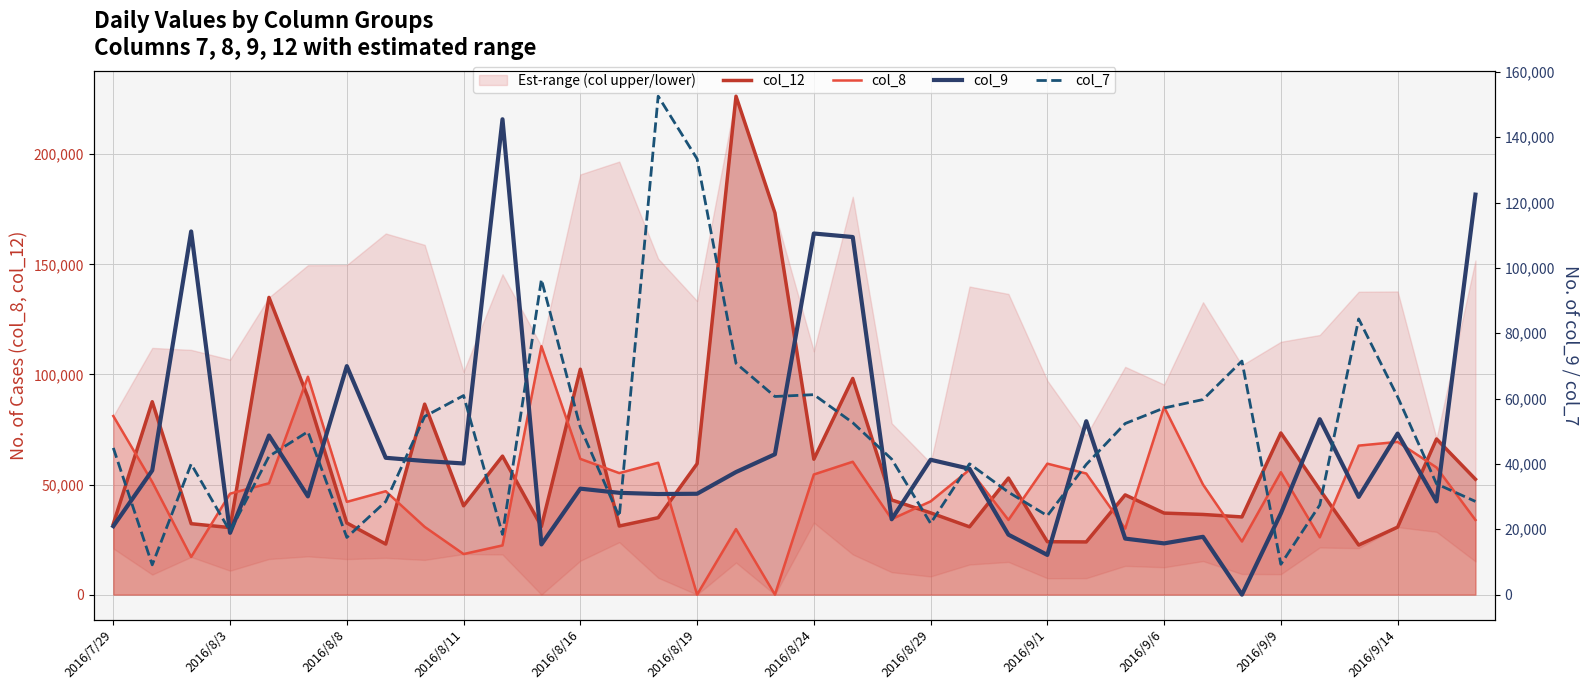

What is the value of the col_9 point at the 3rd from the left?

111143.6